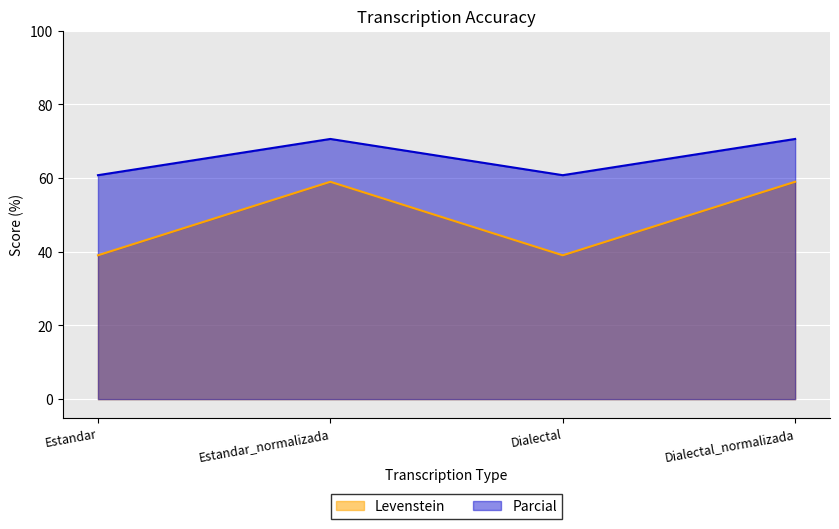

At Dialectal_normalizada, list the series in order from largest to smallest.

Parcial, Levenstein